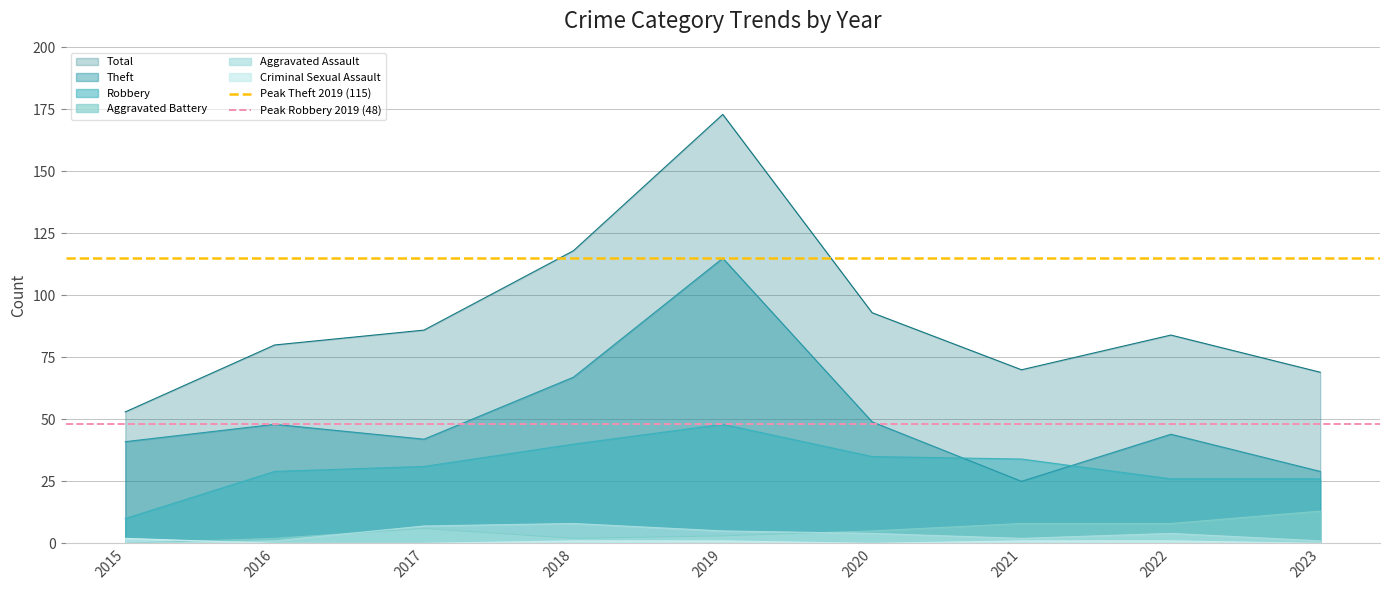

True or false: Theft has a value of 29 at 2023.

True